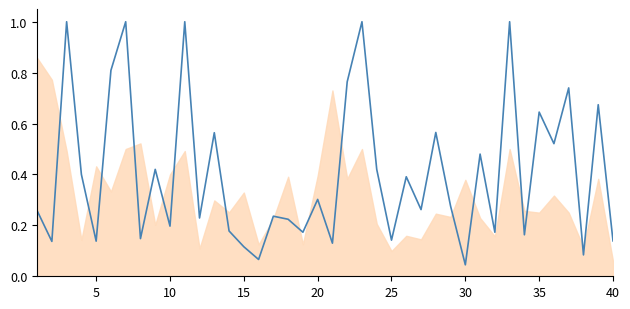

What is the value of the 6th point from the left?

0.8